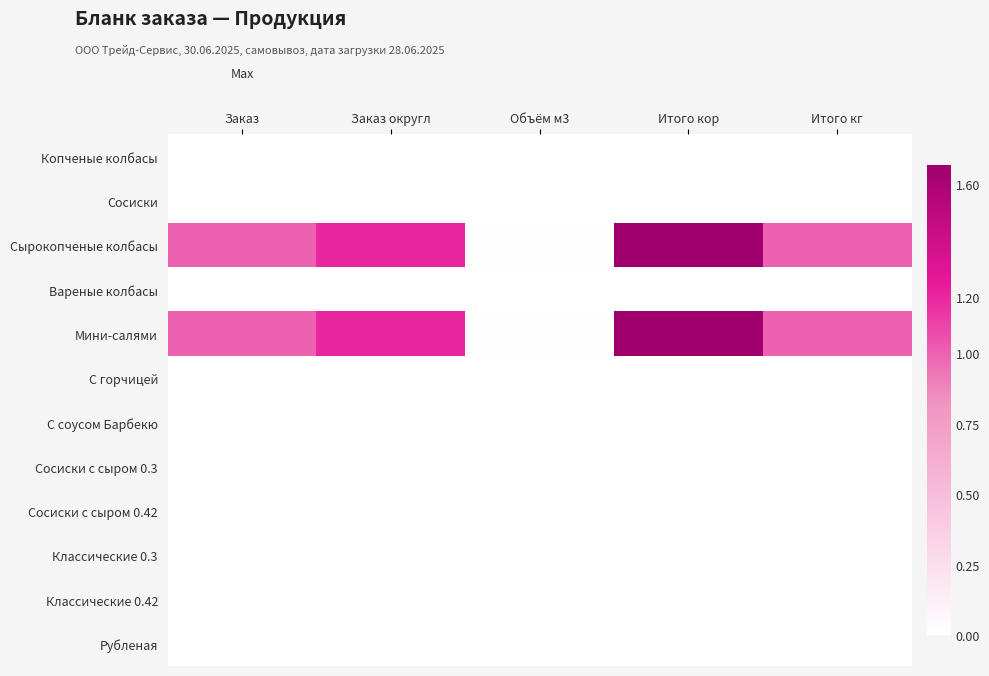

Reading left to right, extract all data points from this chart.

Копченые колбасы: Заказ=0.0	Заказ округл=0.0	Объём м3=0.0	Итого кор=0.0	Итого кг=0.0
Сосиски: Заказ=0.0	Заказ округл=0.0	Объём м3=0.0	Итого кор=0.0	Итого кг=0.0
Сырокопченые колбасы: Заказ=1.0	Заказ округл=1.2	Объём м3=0.0	Итого кор=1.7	Итого кг=1.0
Вареные колбасы: Заказ=0.0	Заказ округл=0.0	Объём м3=0.0	Итого кор=0.0	Итого кг=0.0
Мини-салями: Заказ=1.0	Заказ округл=1.2	Объём м3=0.0	Итого кор=1.7	Итого кг=1.0
С горчицей: Заказ=0.0	Заказ округл=0.0	Объём м3=0.0	Итого кор=0.0	Итого кг=0.0
С соусом Барбекю: Заказ=0.0	Заказ округл=0.0	Объём м3=0.0	Итого кор=0.0	Итого кг=0.0
Сосиски с сыром 0.3: Заказ=0.0	Заказ округл=0.0	Объём м3=0.0	Итого кор=0.0	Итого кг=0.0
Сосиски с сыром 0.42: Заказ=0.0	Заказ округл=0.0	Объём м3=0.0	Итого кор=0.0	Итого кг=0.0
Классические 0.3: Заказ=0.0	Заказ округл=0.0	Объём м3=0.0	Итого кор=0.0	Итого кг=0.0
Классические 0.42: Заказ=0.0	Заказ округл=0.0	Объём м3=0.0	Итого кор=0.0	Итого кг=0.0
Рубленая: Заказ=0.0	Заказ округл=0.0	Объём м3=0.0	Итого кор=0.0	Итого кг=0.0